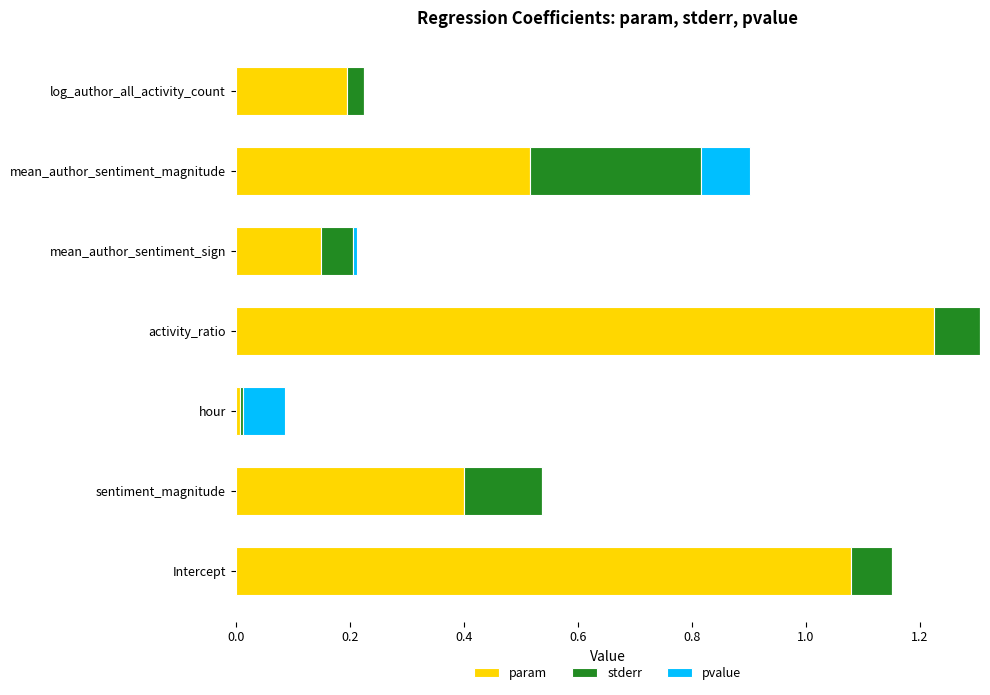

What is the sum of all param values?

3.6